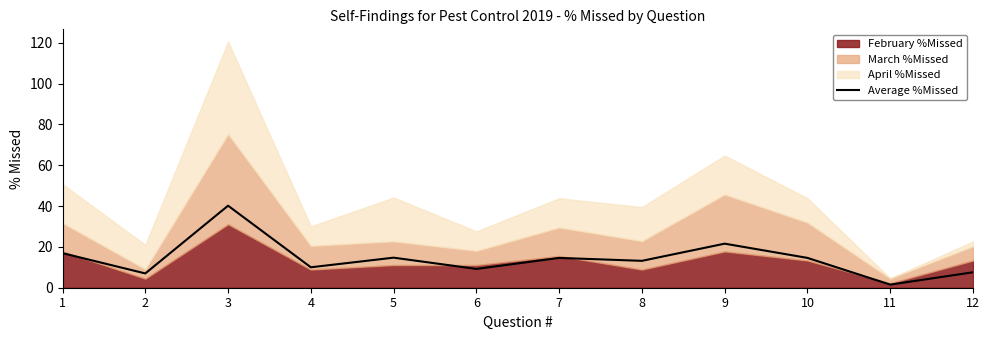

Where is the data nearest to the value 20?

9